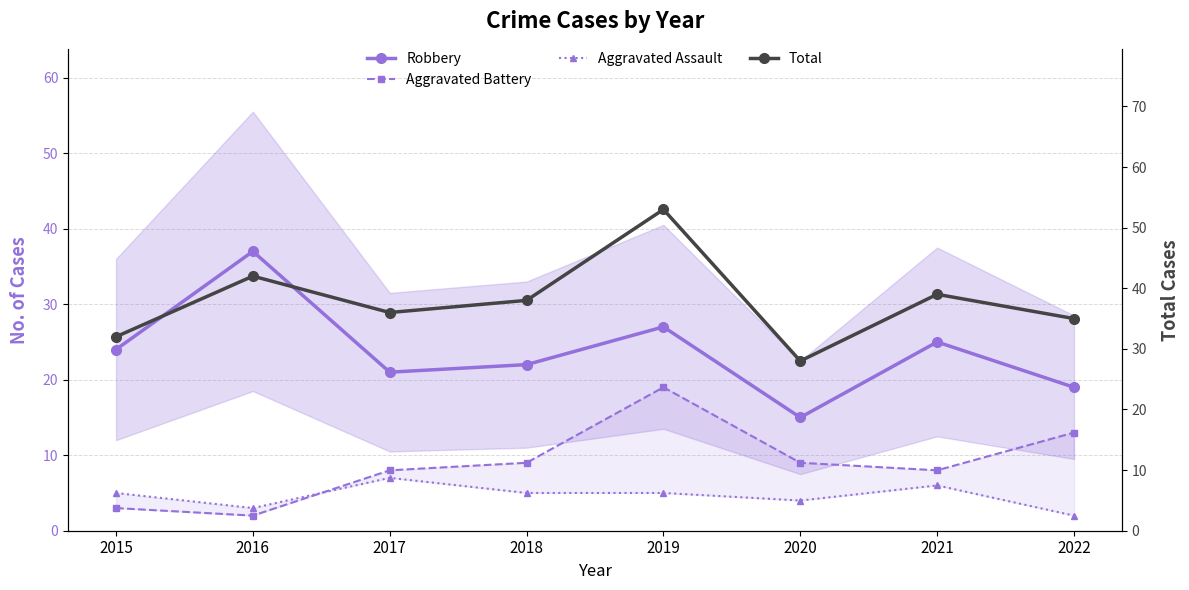

What is the spread (max minus min) of values at 2020?

24